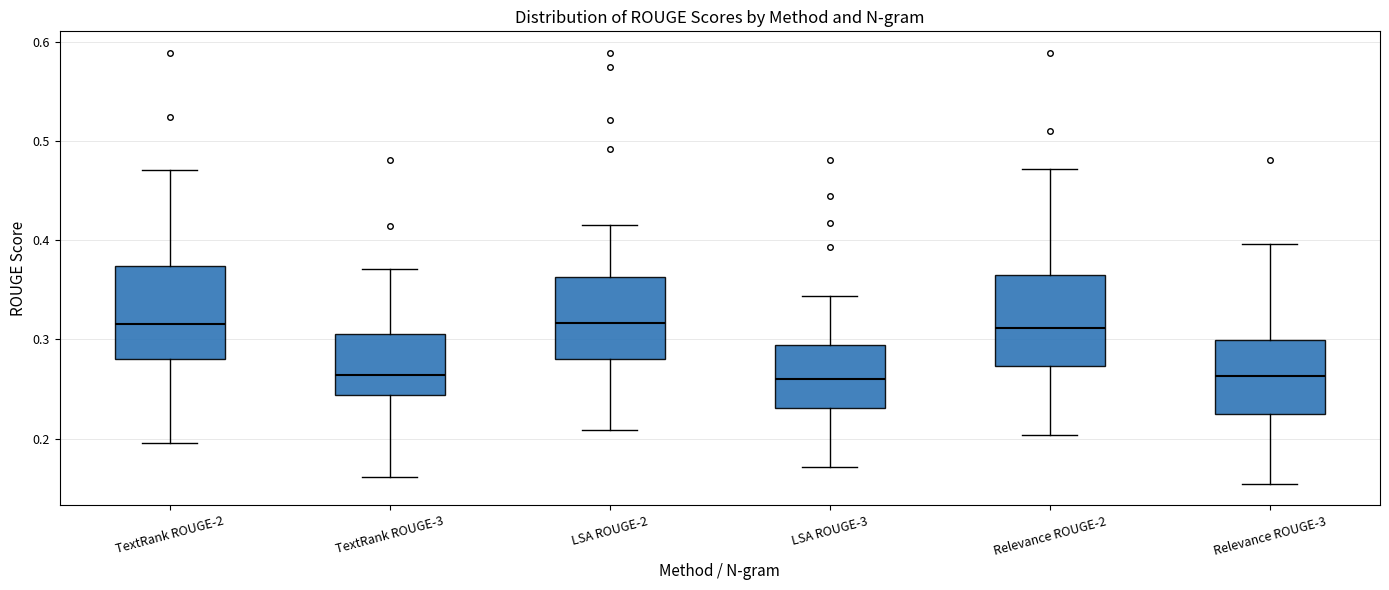

Reading left to right, read every box against the y-axis: the position of its median line, the range the box covers, and the ends of its whiskers. The values are not printed on the chart, so give them approximately, as read against the axis.

TextRank ROUGE-2: median 0.32, box 0.28 to 0.37, whiskers 0.20 to 0.47
TextRank ROUGE-3: median 0.26, box 0.24 to 0.31, whiskers 0.16 to 0.37
LSA ROUGE-2: median 0.32, box 0.28 to 0.36, whiskers 0.21 to 0.41
LSA ROUGE-3: median 0.26, box 0.23 to 0.29, whiskers 0.17 to 0.34
Relevance ROUGE-2: median 0.31, box 0.27 to 0.36, whiskers 0.20 to 0.47
Relevance ROUGE-3: median 0.26, box 0.23 to 0.30, whiskers 0.15 to 0.40